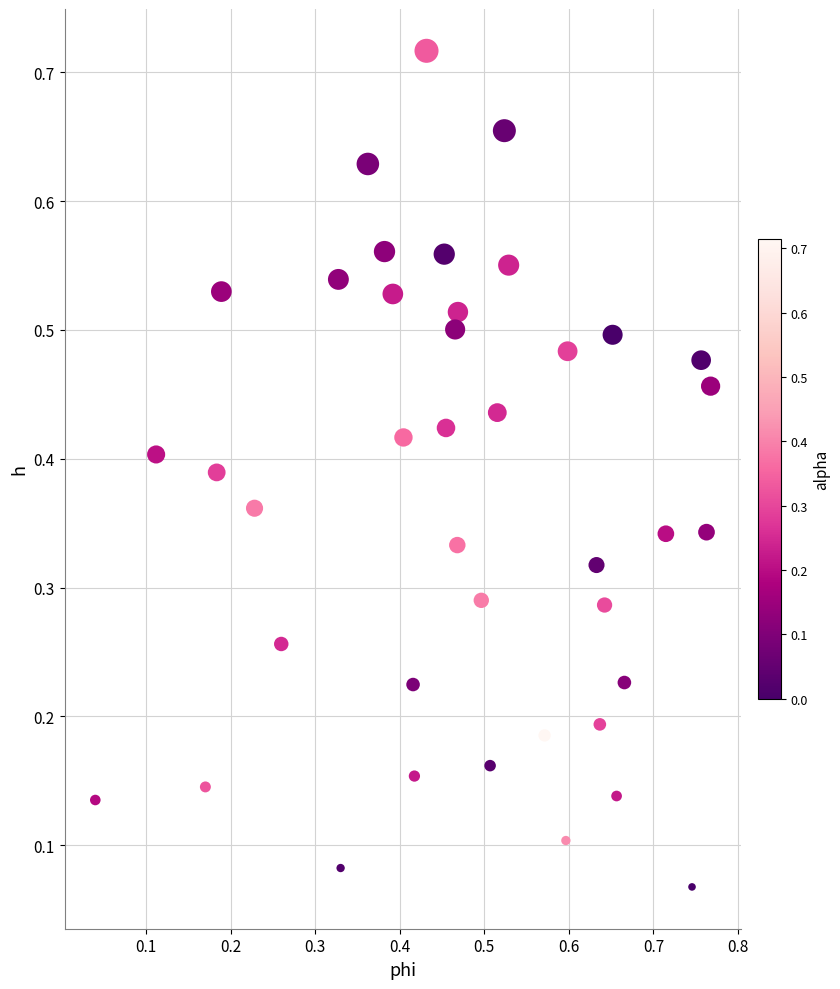

Count the number of points in this scatter plot.

40